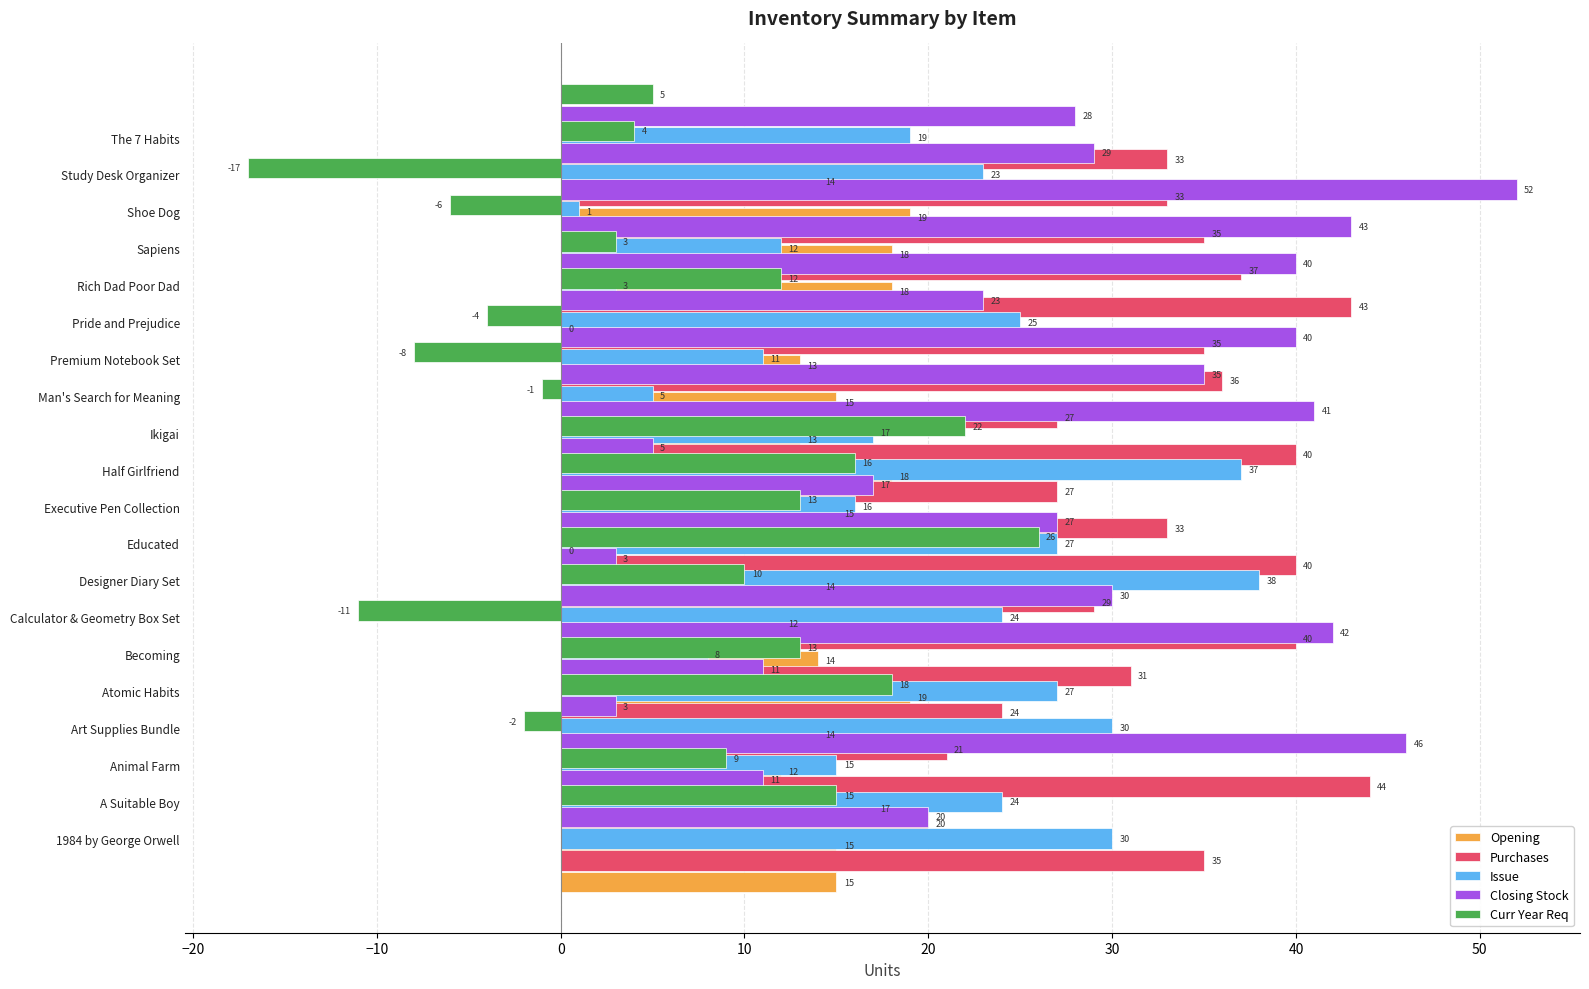

The Curr Year Req series shows 25 at A Suitable Boy. True or false?

False